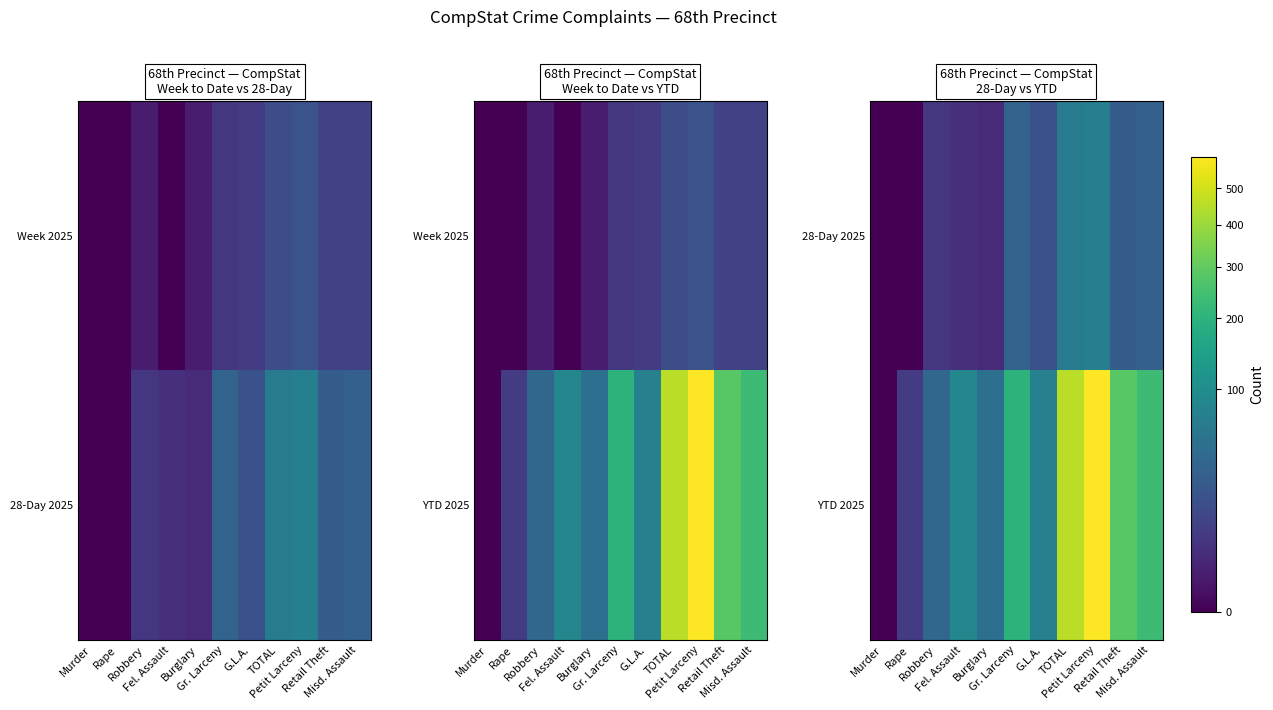

How many data points in 28-Day 2025 are less than 19?

5